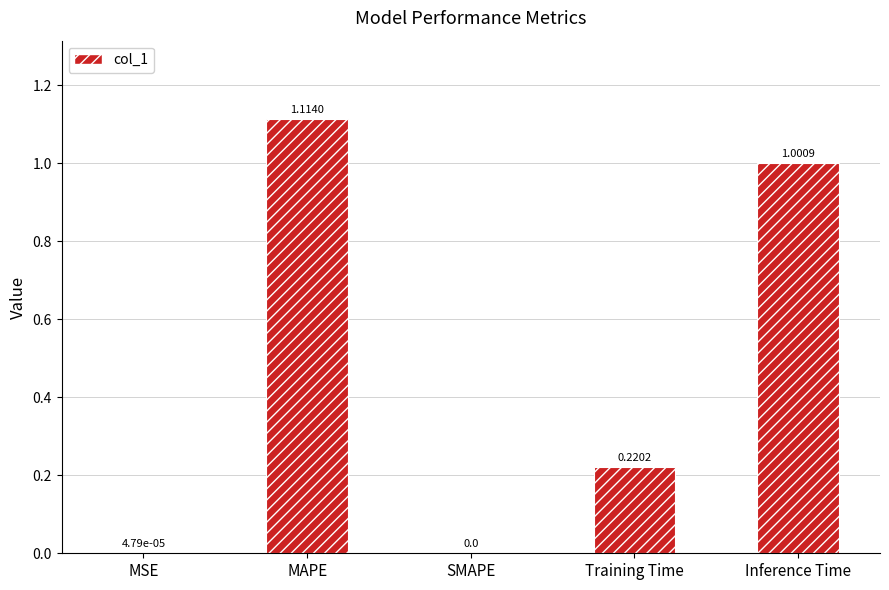

Which has a higher value, Training Time or Inference Time?

Inference Time